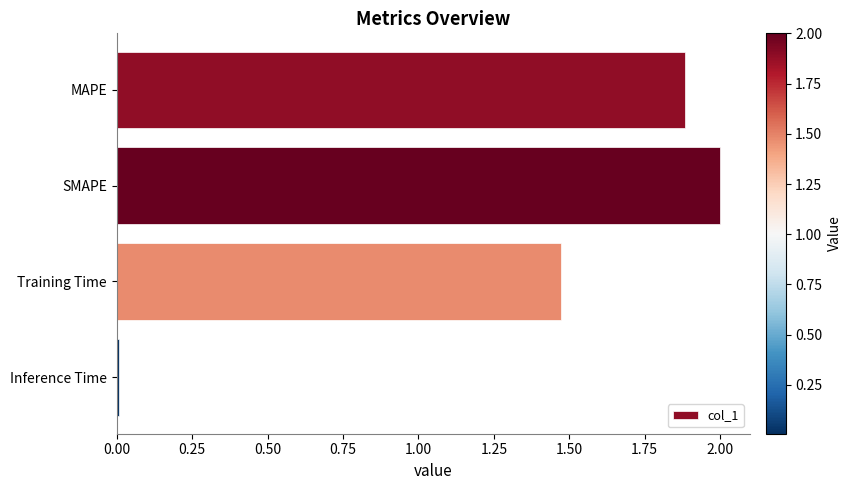

How many distinct data groups are displayed?

1